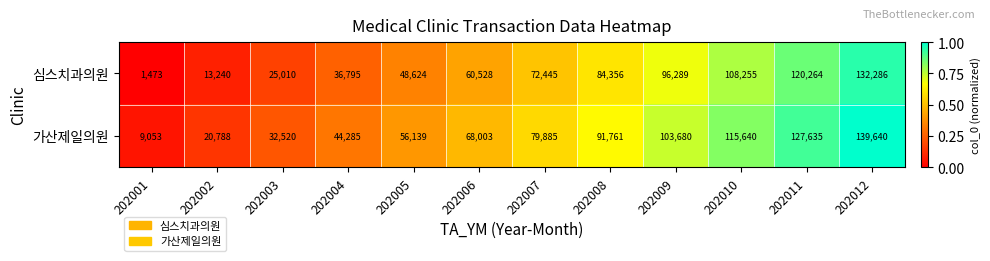

What is the greatest value displayed?

139640